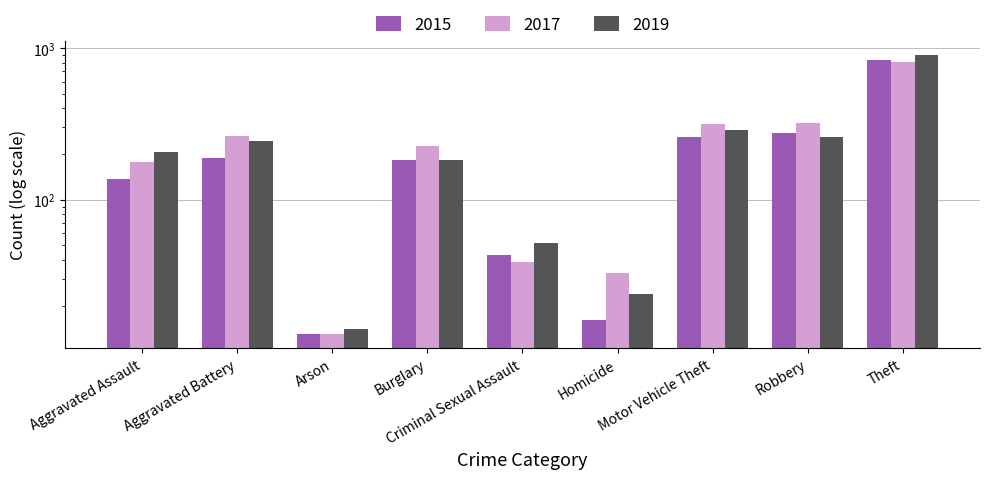

What are all the series names shown in the legend?

2015, 2017, 2019